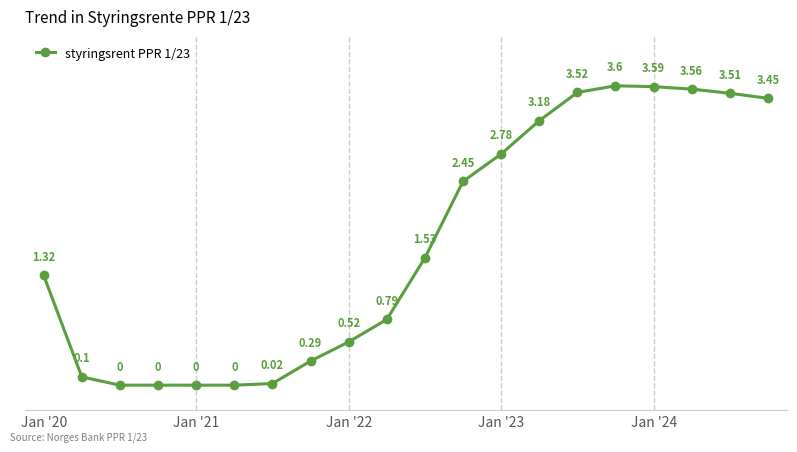

What is the difference between the maximum and minimum values?

3.6